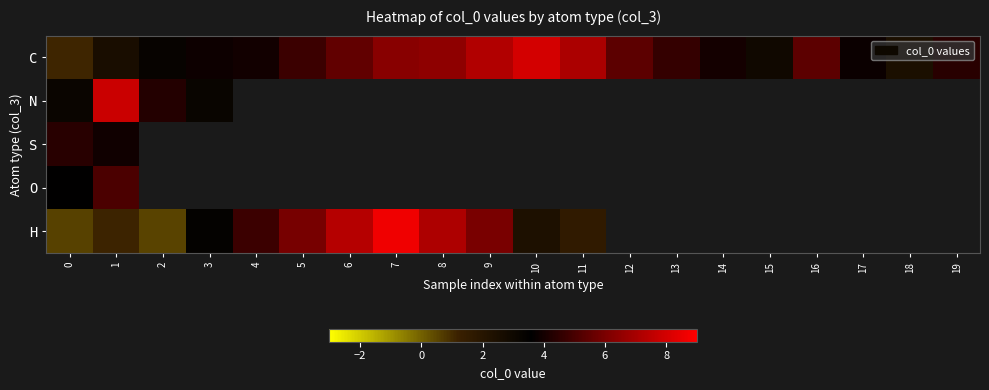

At how many categories does at least one series exceed 2?

20